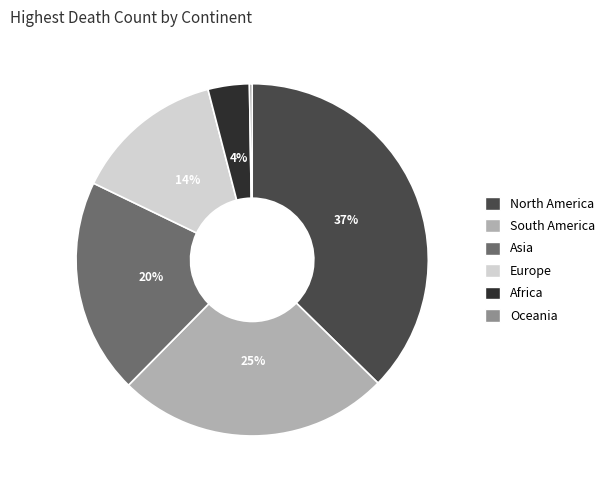

To the nearest percent, what is the combined percentage of Europe and Asia?

34%